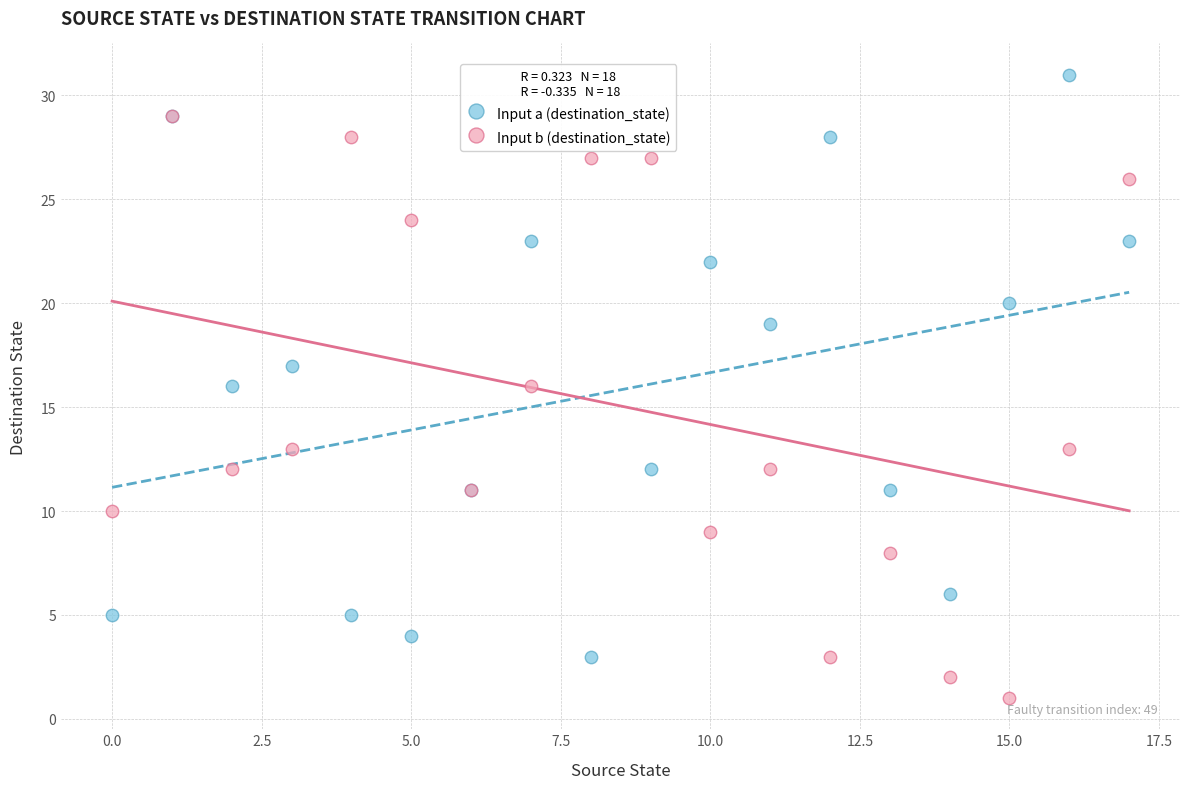

What are all the series names shown in the legend?

Input a (destination_state), Input b (destination_state)